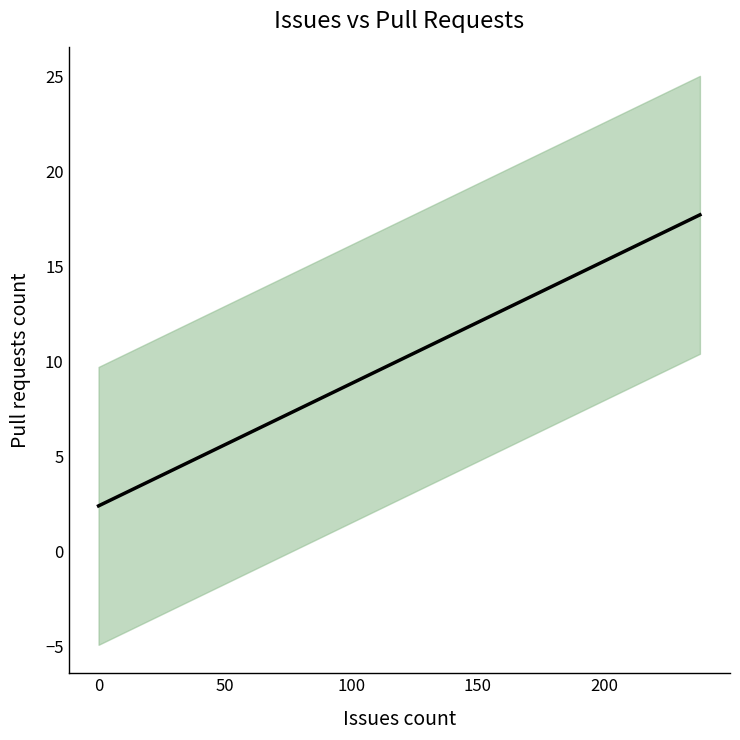

The chart shows a value of -12 at 0. True or false?

False